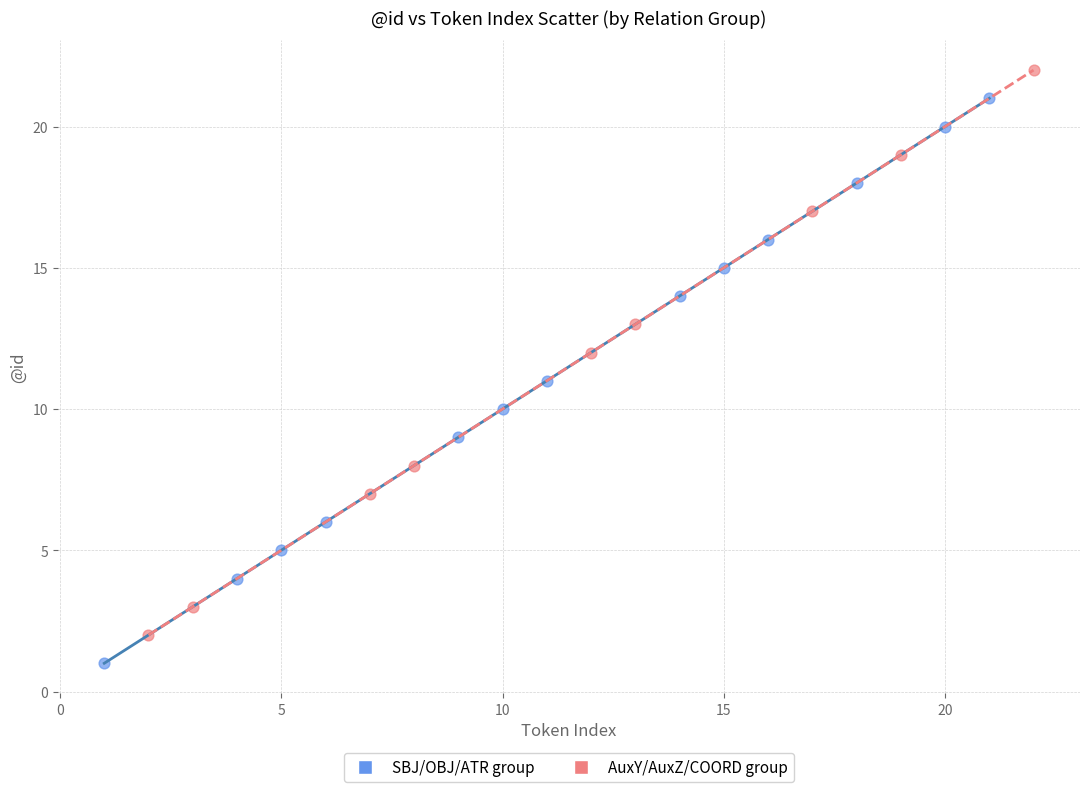

Which series contains the lowest Y value?

SBJ/OBJ/ATR group